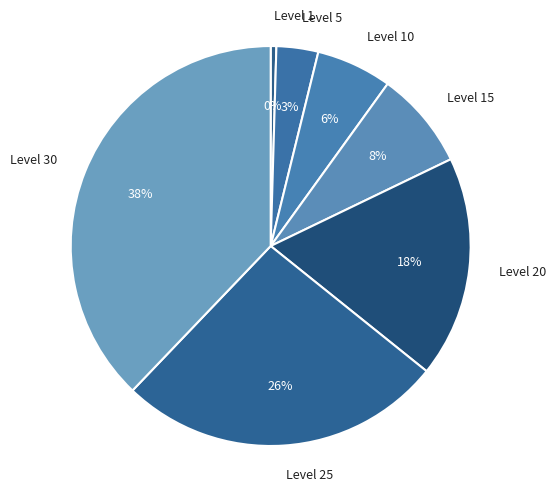

Count the number of slices in the pie.

7